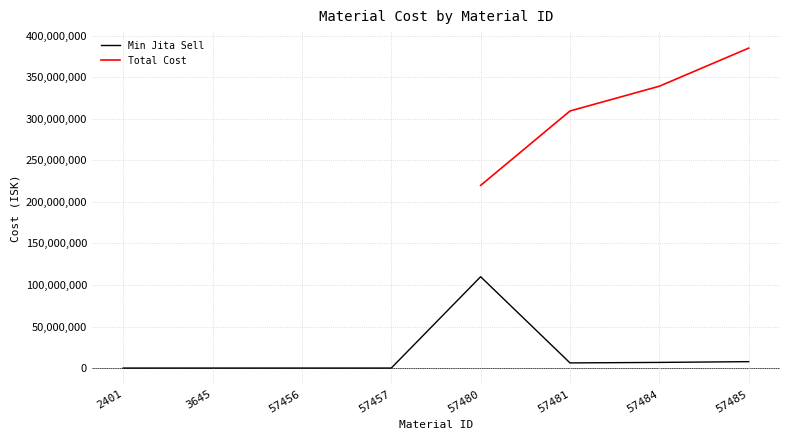

What is the difference between the maximum and second lowest values?

109899152.5